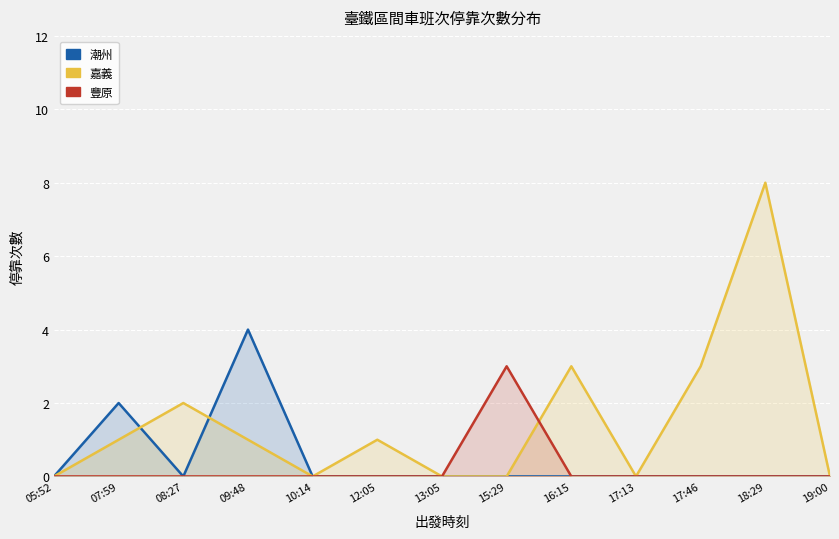

What is the difference between the maximum and minimum values in the 嘉義 series?

8